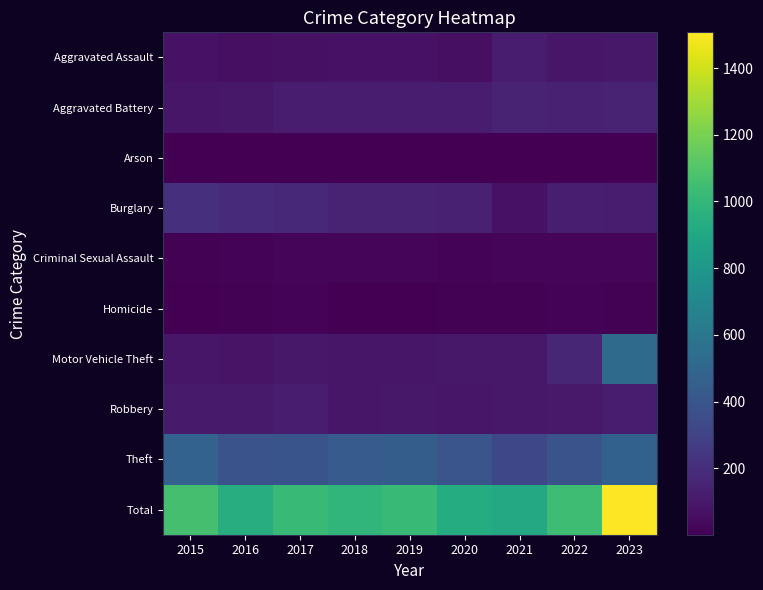

Which category has the highest value across all series?

2023